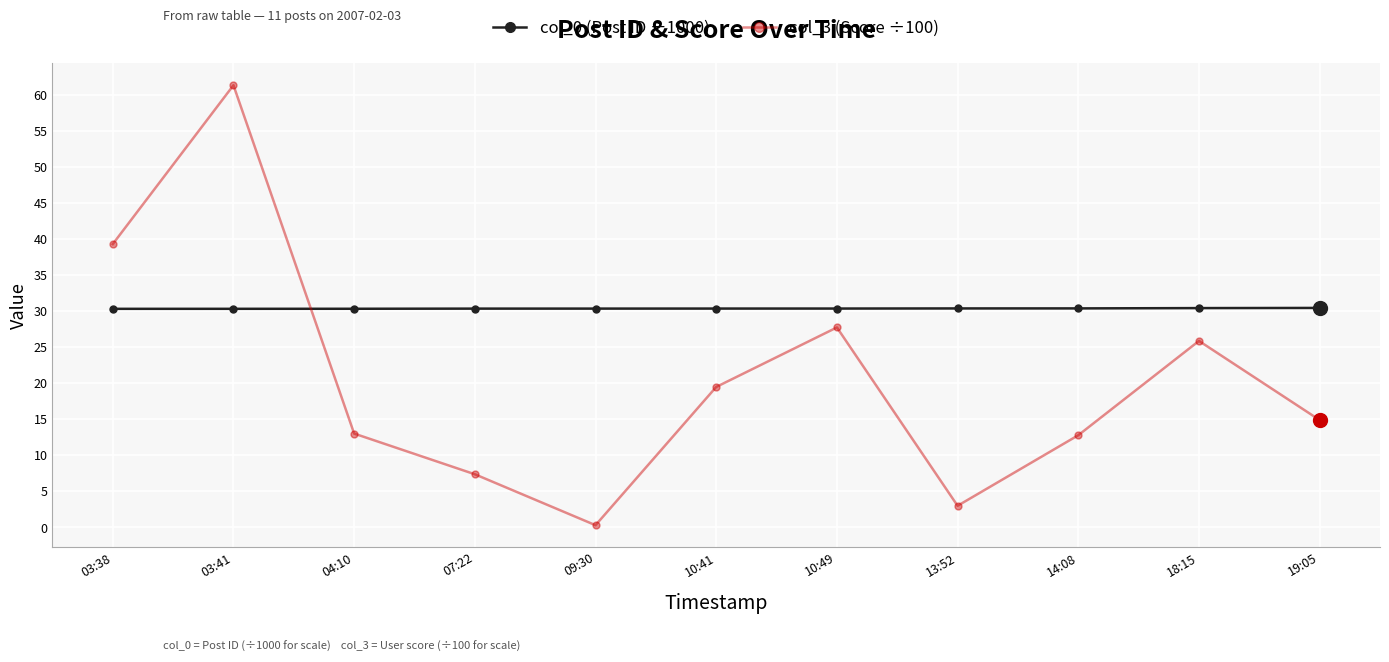

Is it true that col_0 (Post ID ÷1000) equals 39.5 at 03:38?

False